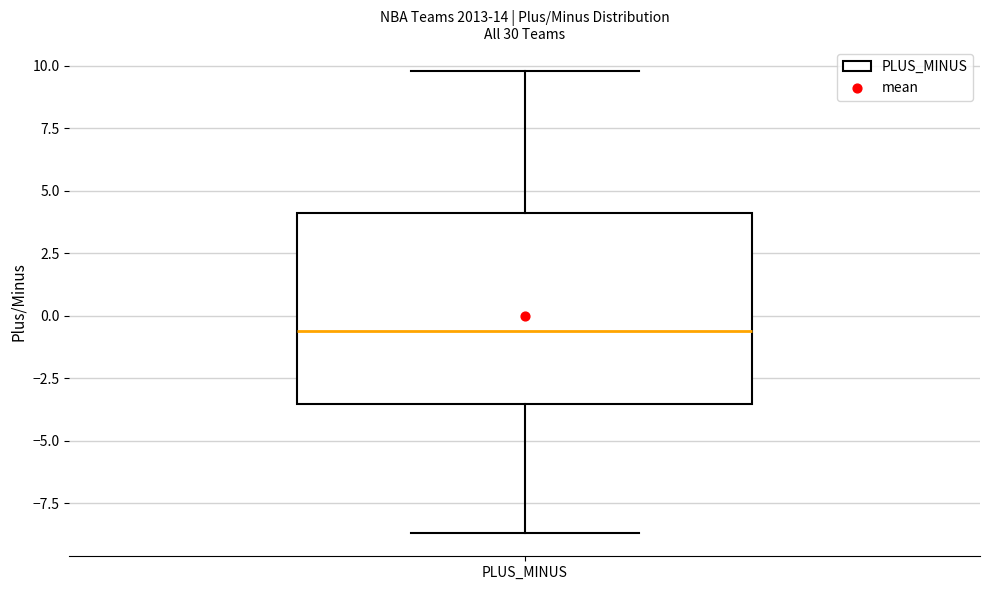

Transcribe this box plot: give where the median line is, the range the box spans, and where the two whiskers end, as read against the y-axis. The values are not printed on the chart, so give them approximately, as read against the axis.

median -0.5, box -3.5 to 4.0, whiskers -8.5 to 10.0